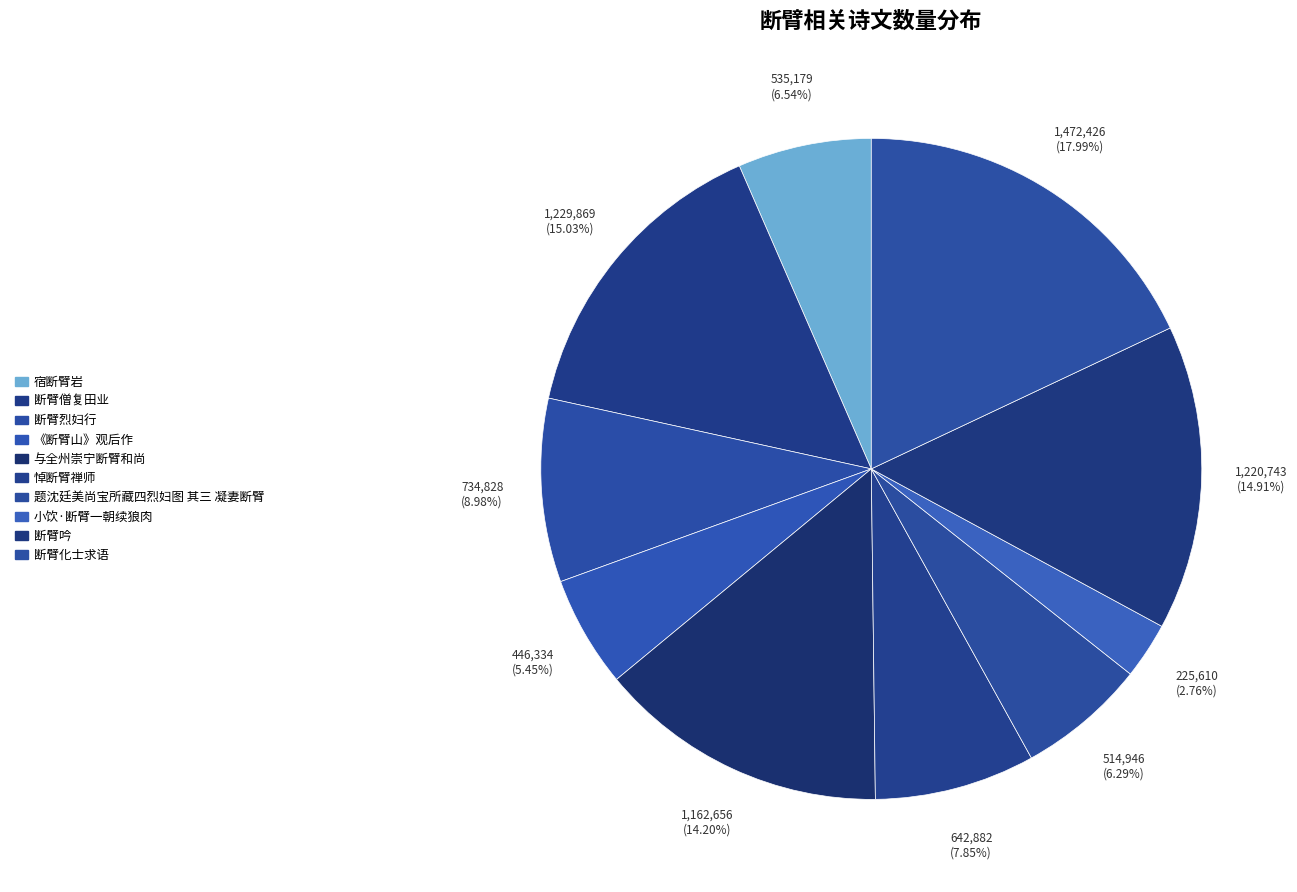

To the nearest percent, what is the combined percentage of 题沈廷美尚宝所藏四烈妇图 其三 凝妻断臂 and 断臂僧复田业?

21%